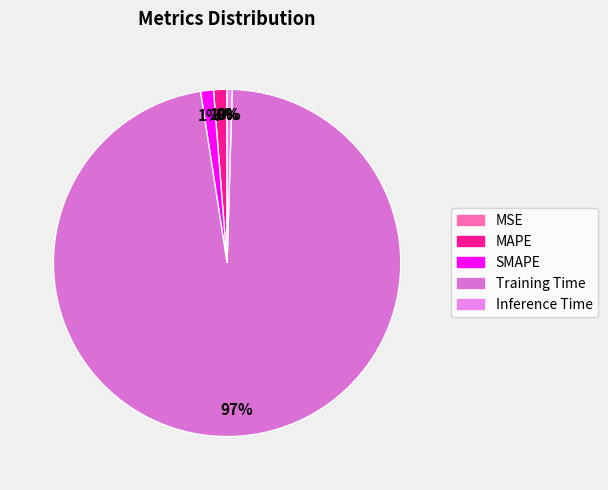

To the nearest percent, what percentage of the pie is MAPE?

1%